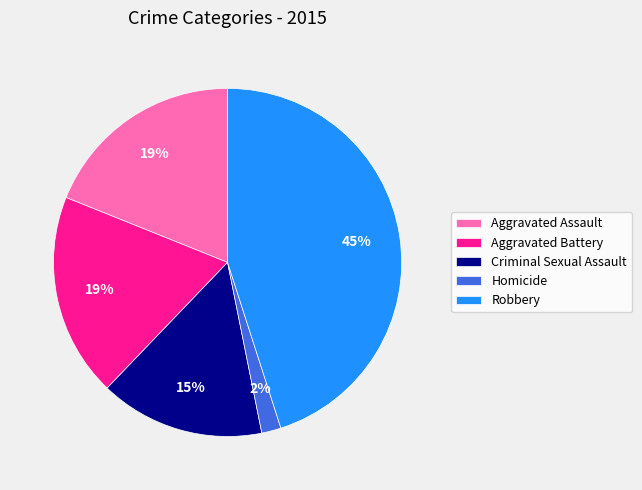

To the nearest percent, what is the average slice percentage?

20%